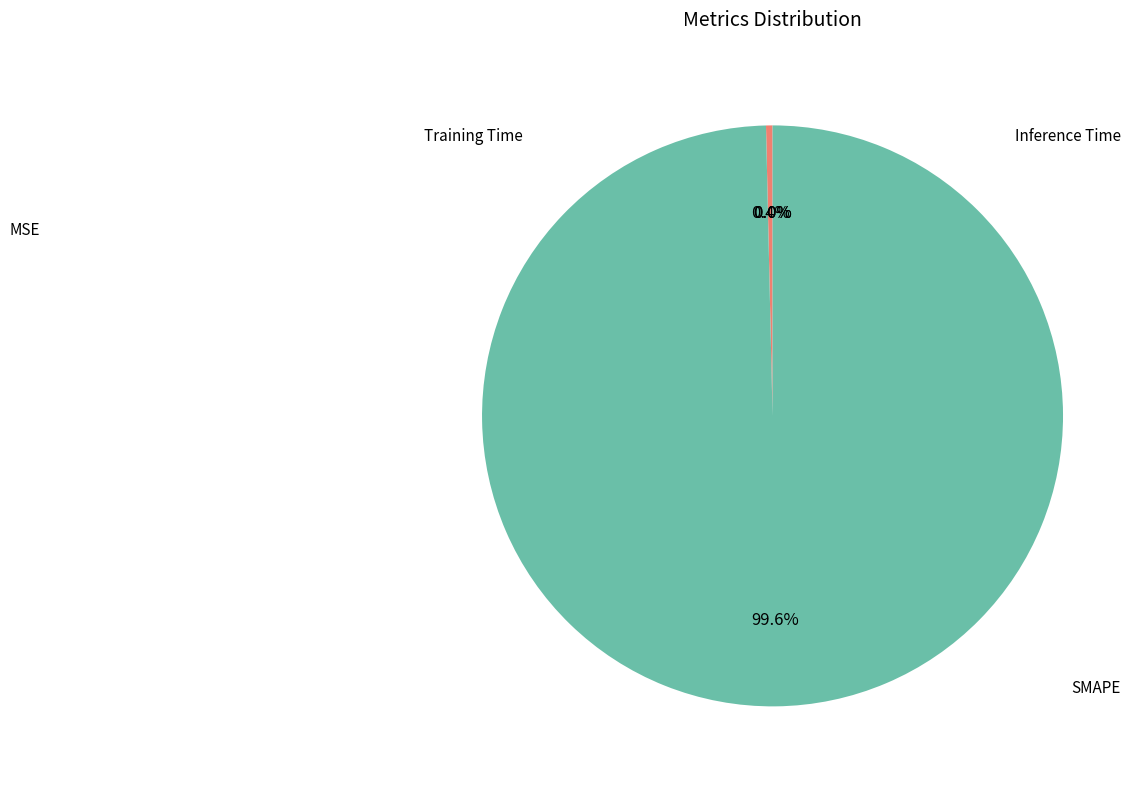

How many segments does this pie chart have?

4